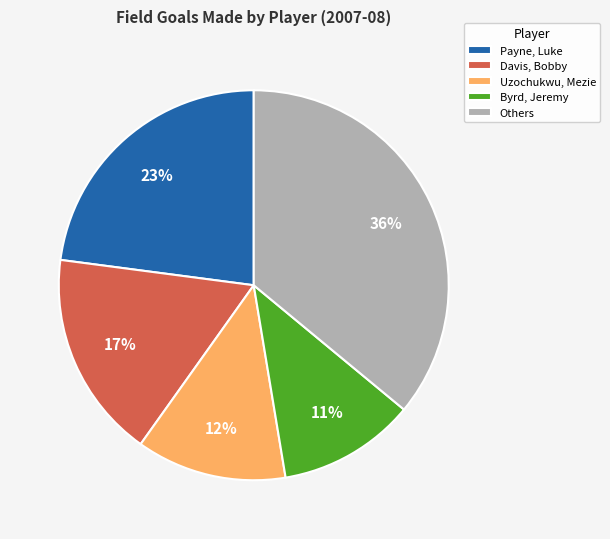

How many slices are in this pie chart?

5